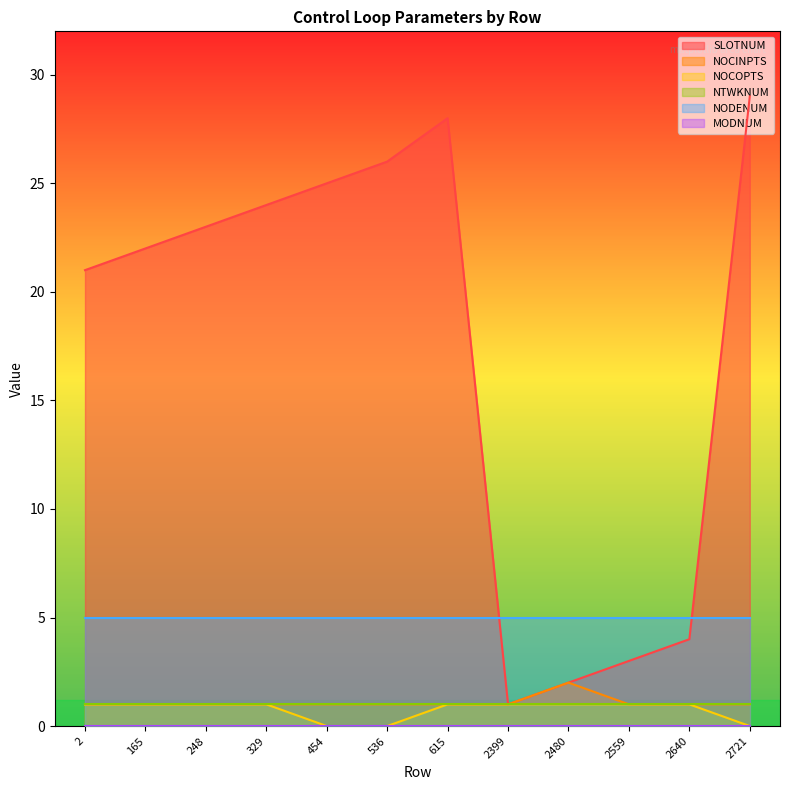

What is the sum of all NOCINPTS values?

13